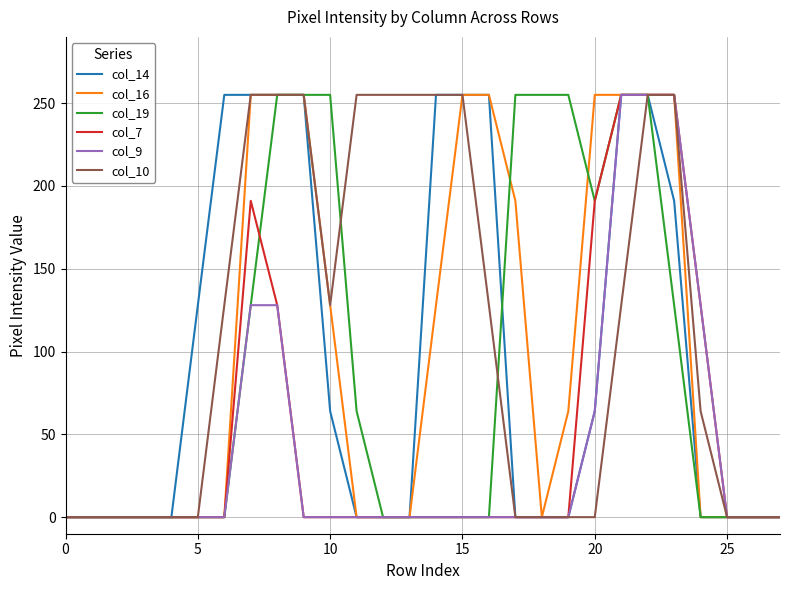

How many lines are shown in the chart?

6